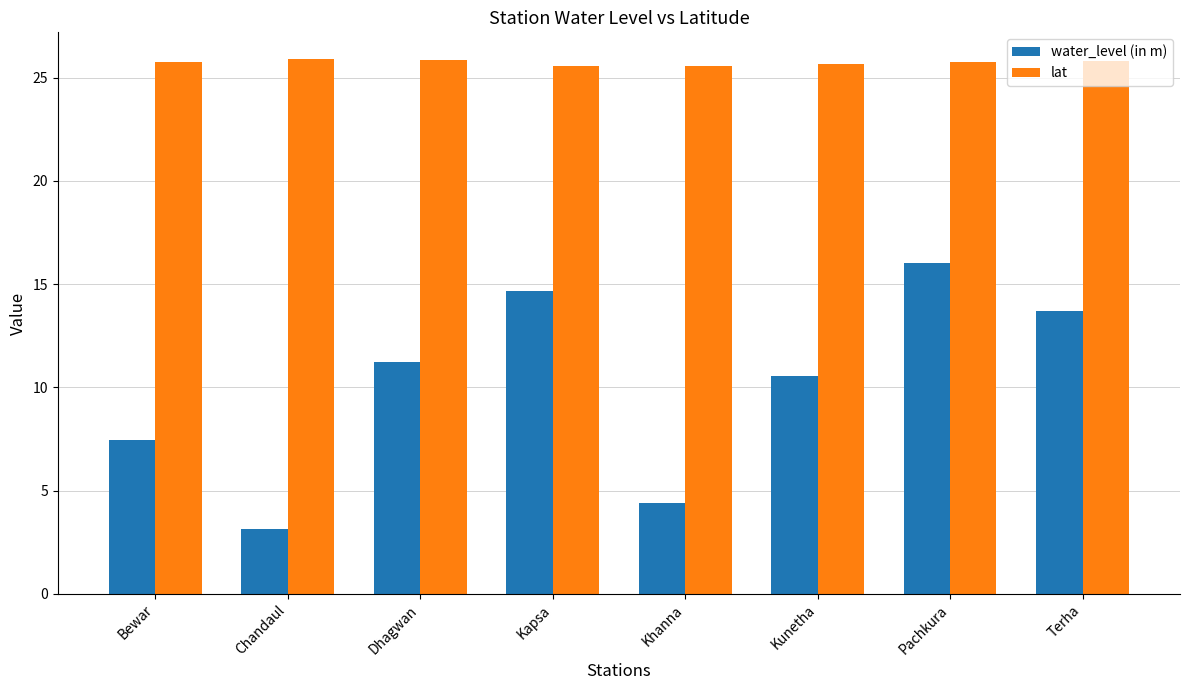

Between Kunetha and Terha, which series saw the biggest shift?

water_level (in m)